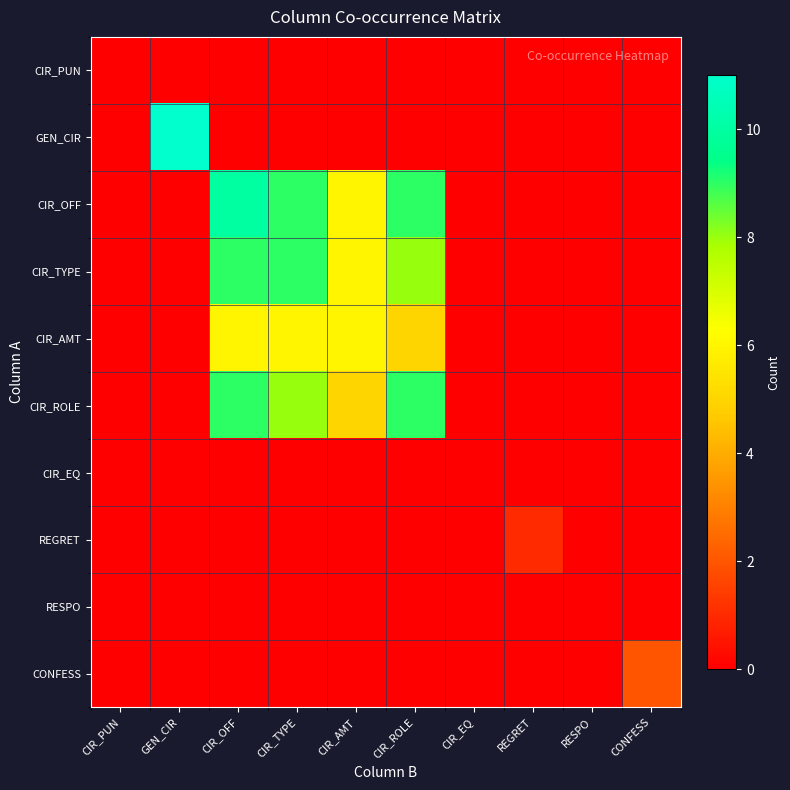

Which label corresponds to the largest value in the chart?

GEN_CIR